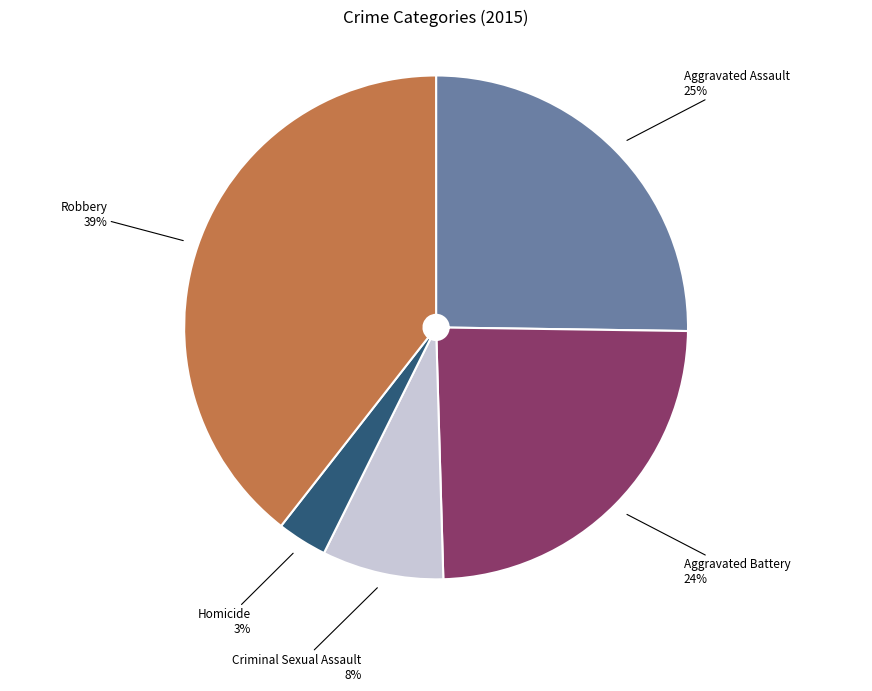

Rank the categories by value from highest to lowest.

Robbery, Aggravated Assault, Aggravated Battery, Criminal Sexual Assault, Homicide